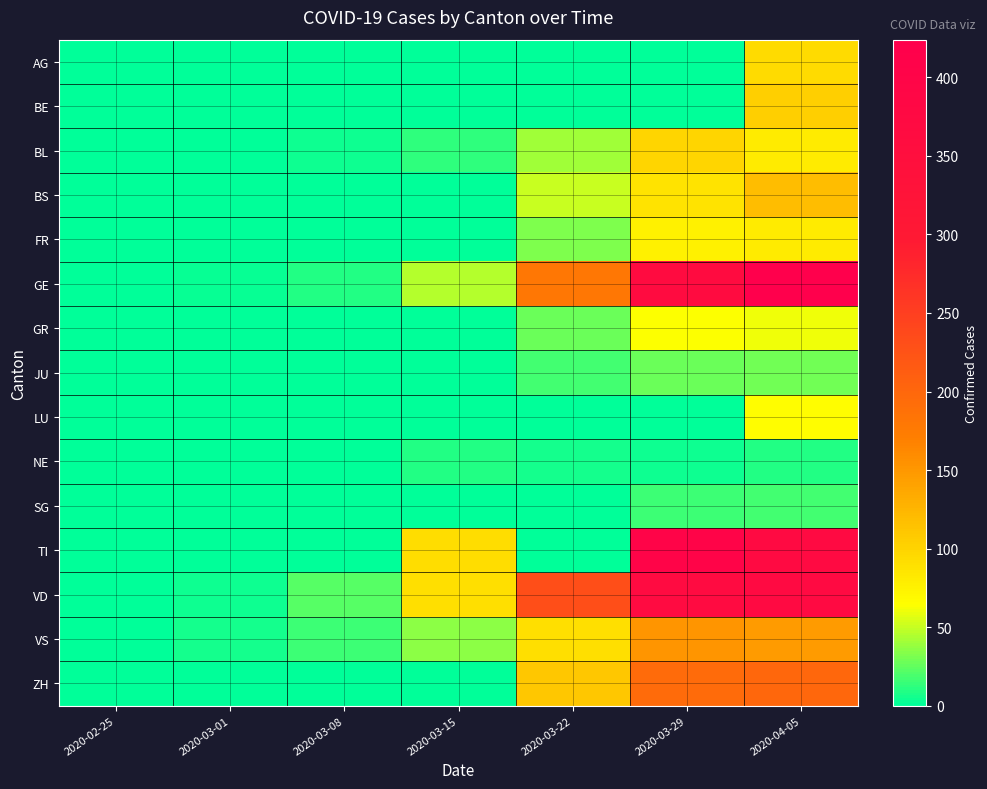

What is the spread (max minus min) of values at 2020-03-01?

6